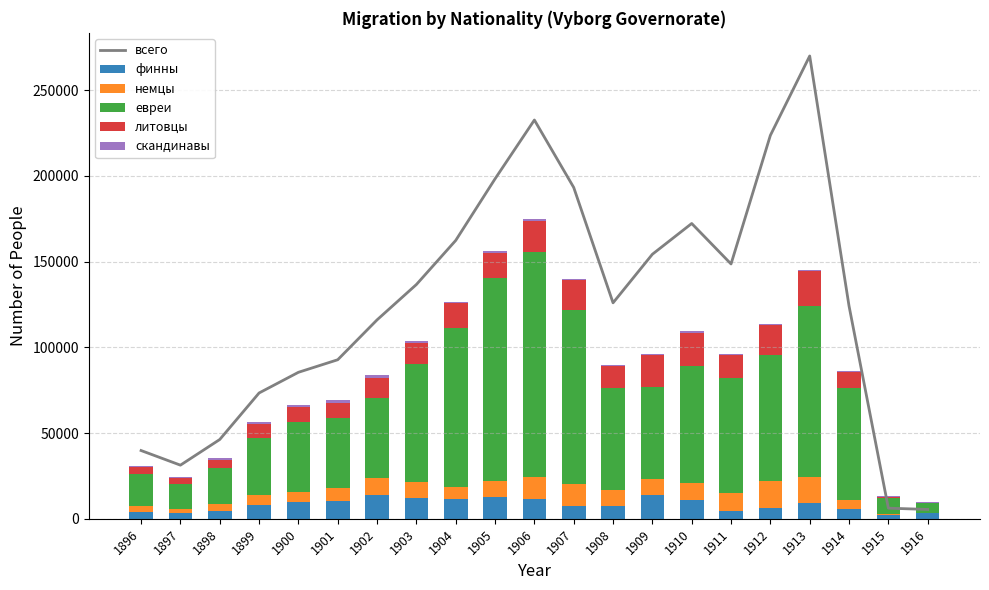

Rank the series at 1904 from highest to lowest value.

всего, евреи, литовцы, финны, немцы, скандинавы